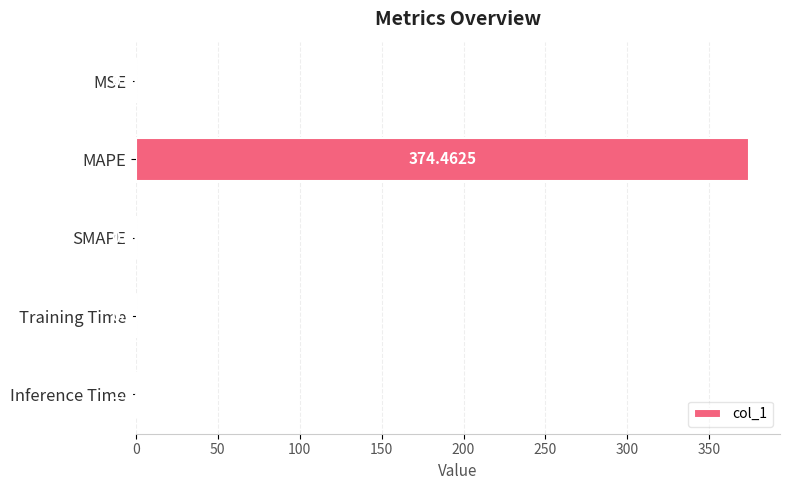

Where is the data nearest to the value 187?

Inference Time